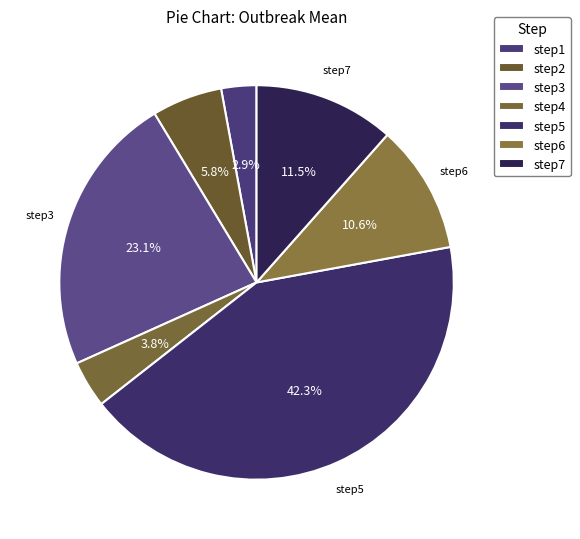

To the nearest percent, what is the combined percentage of step5 and step7?

54%